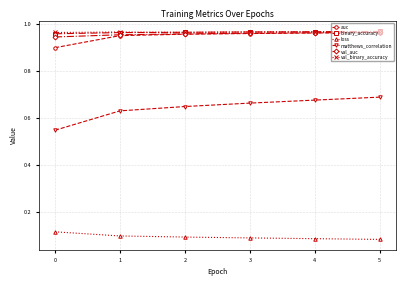

Count the auc values in the range 0 to 1.

6